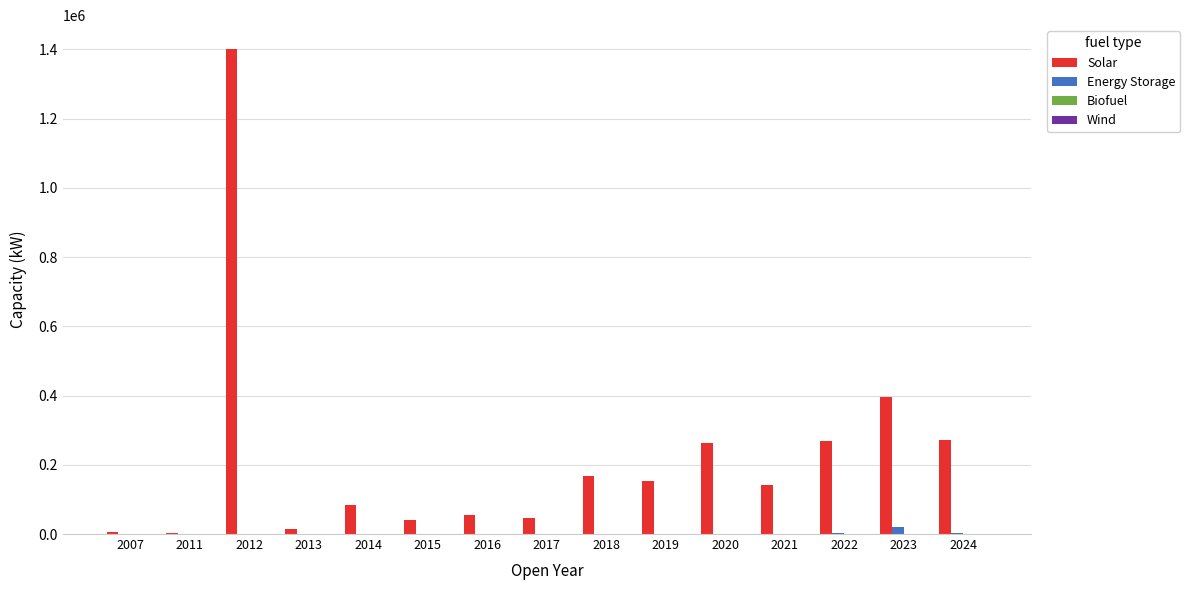

What is the total value across all series at 2018?

167700